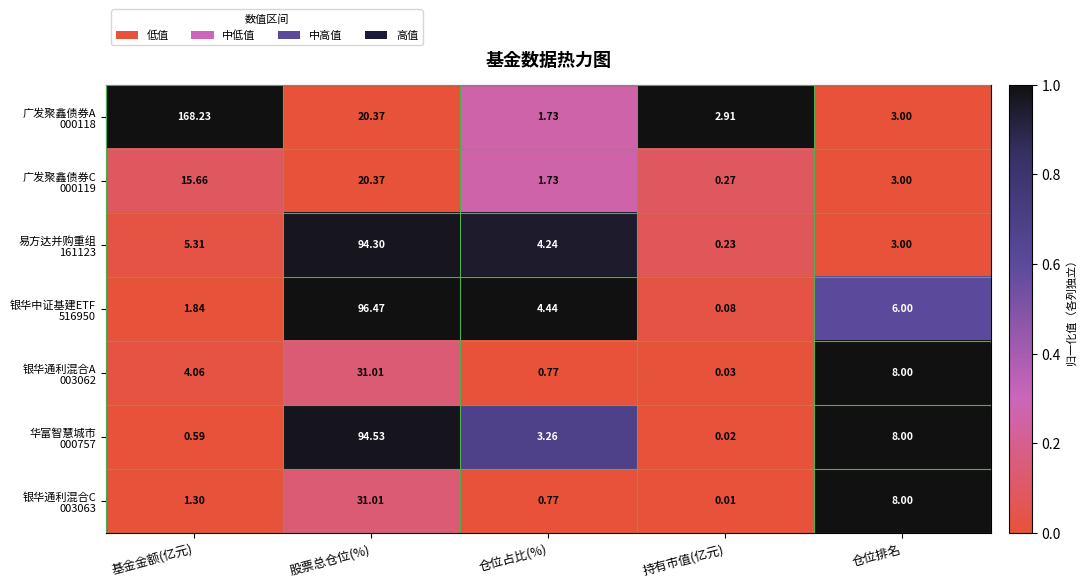

At which category is the sum across all series the highest?

股票总仓位(%)